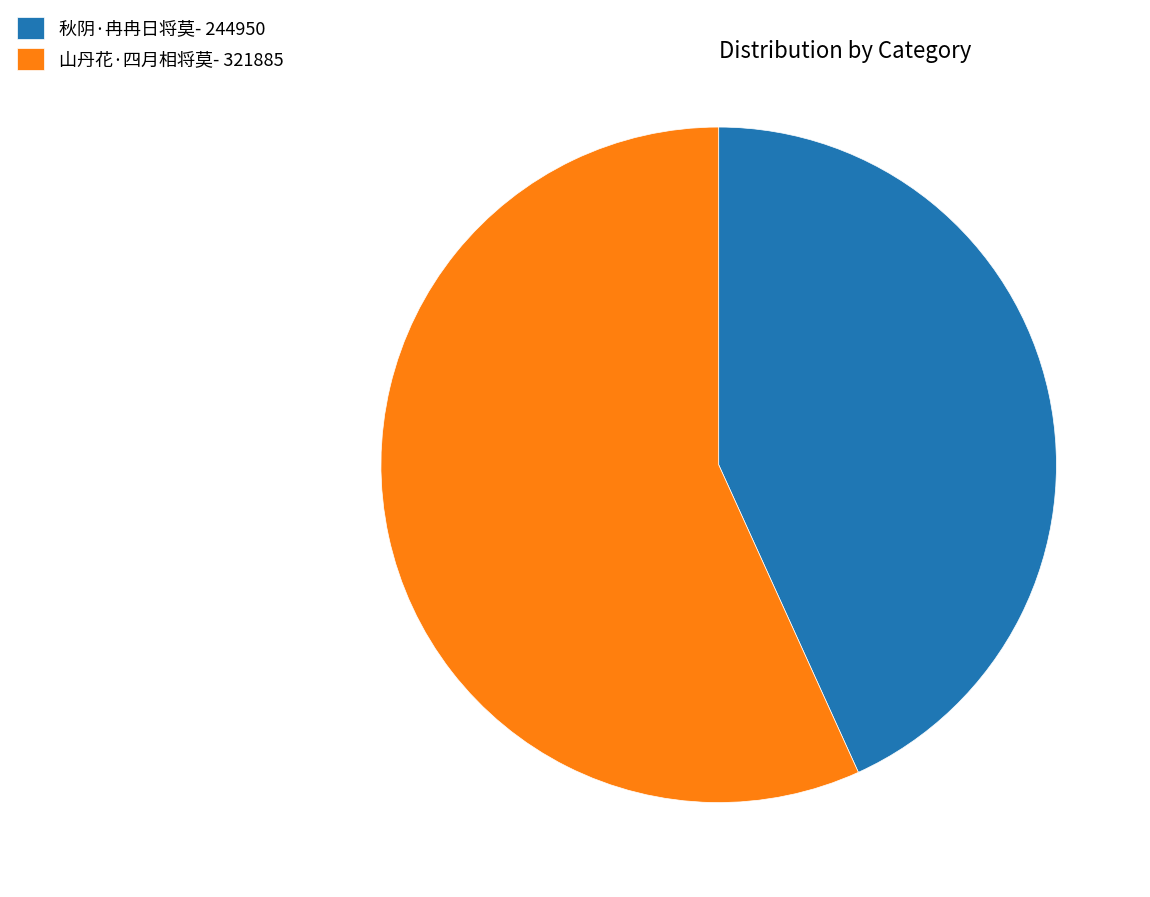

Approximately how many times larger is the value at 山丹花·四月相将莫 compared to 秋阴·冉冉日将莫?

1.3